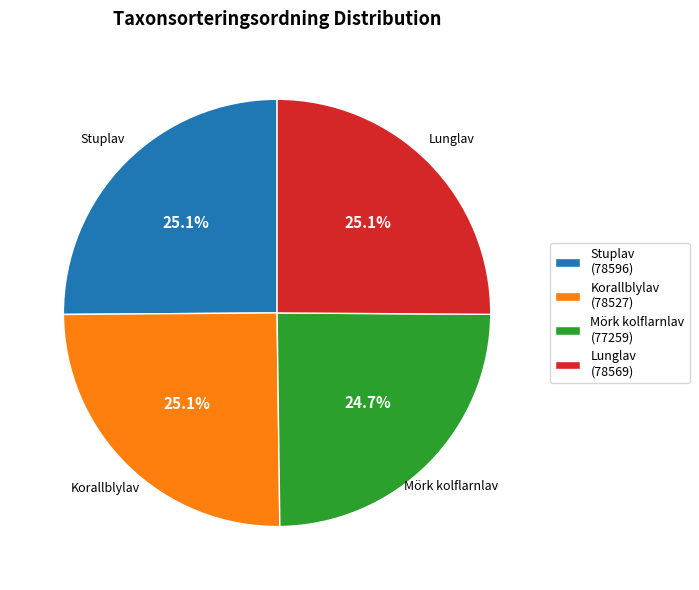

What is the ratio of the value at Stuplav to the value at Lunglav?

1.0